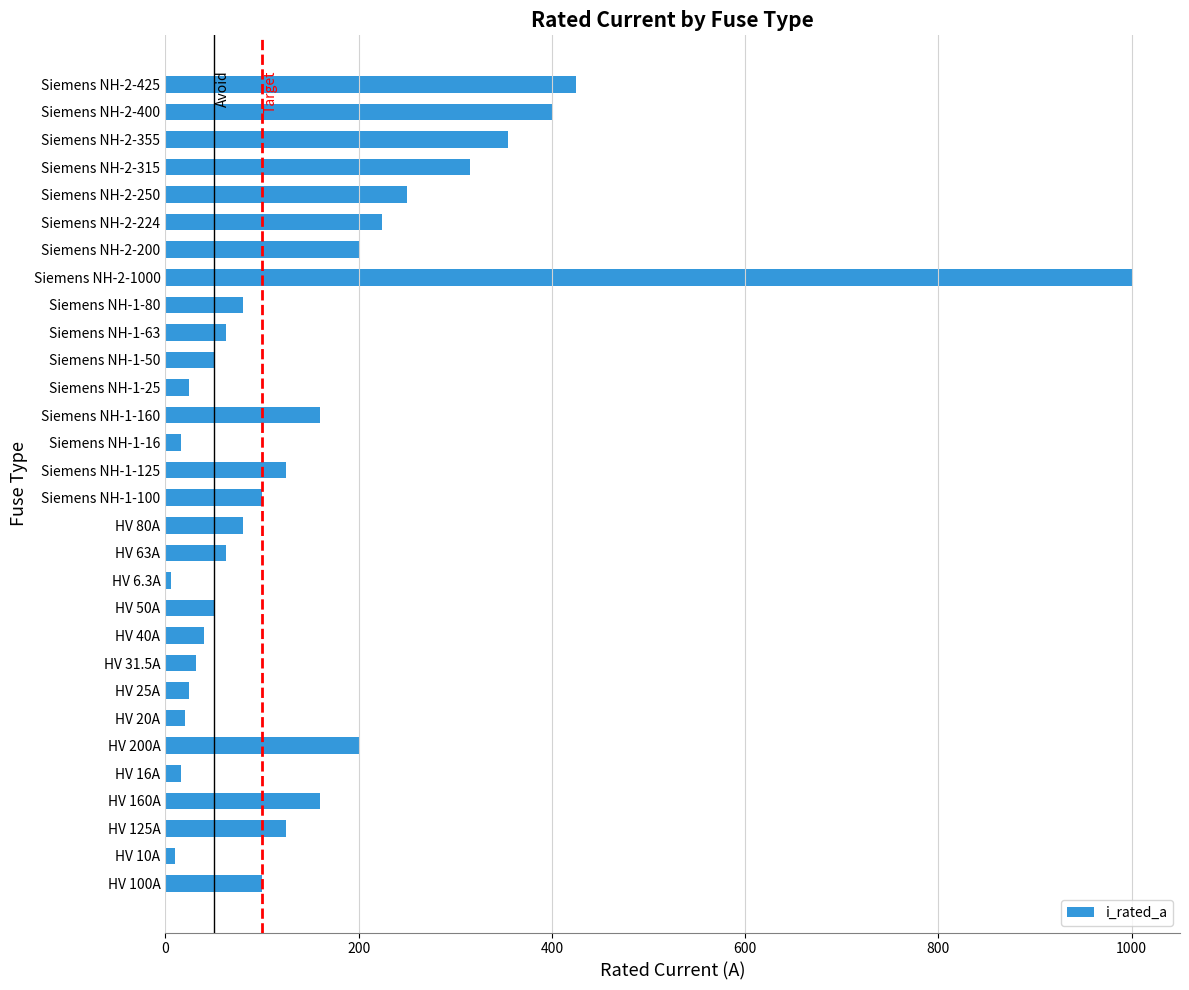

The value at Siemens NH-1-50 is 50.0. True or false?

True